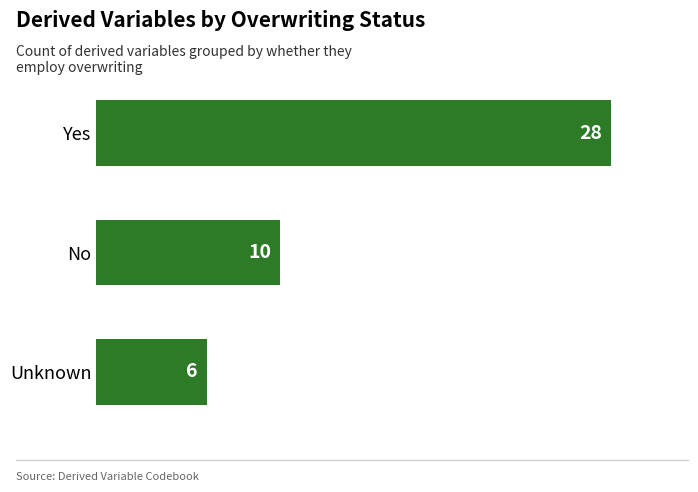

Is it true that the value at No is 7?

False